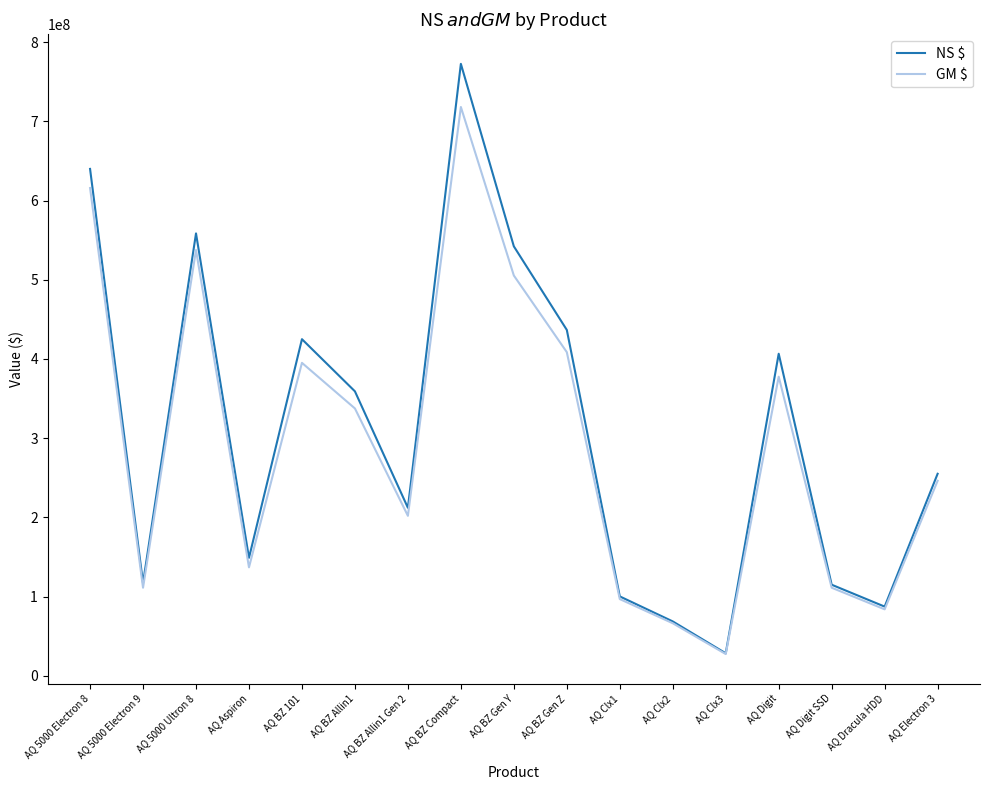

What is the total value across all series at AQ Aspiron?

285692526.7